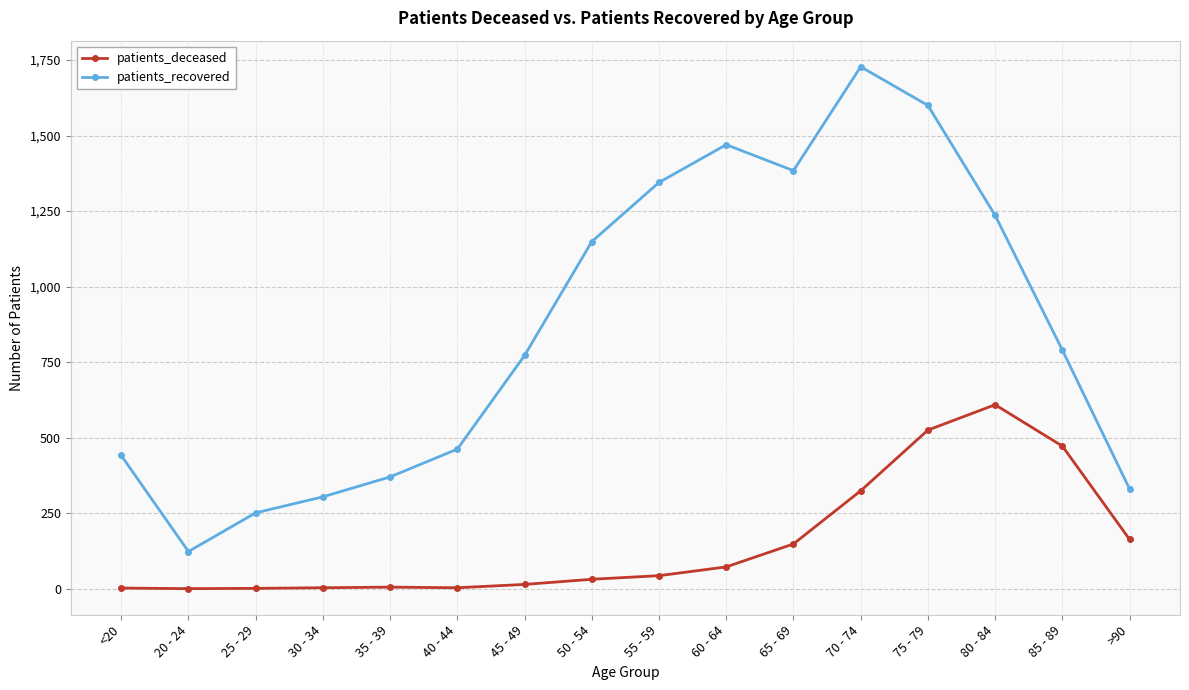

The patients_recovered series shows 1111 at 45 - 49. True or false?

False